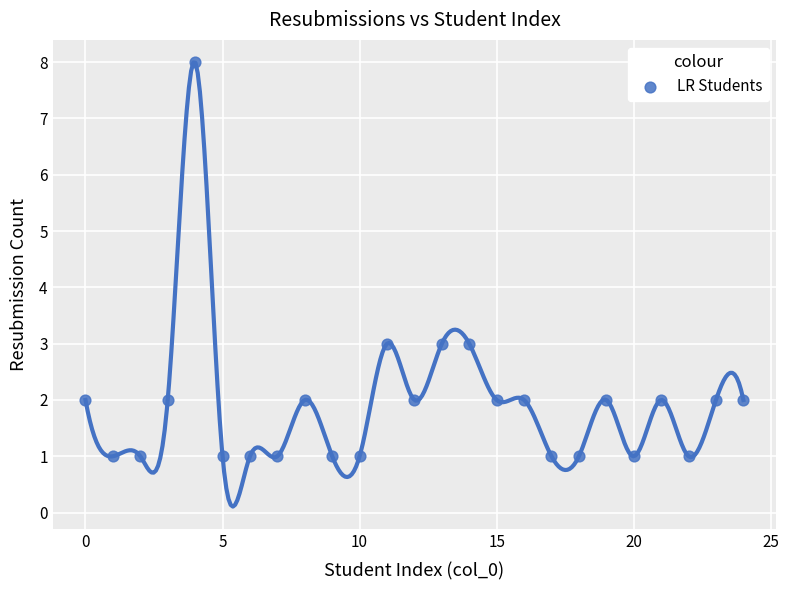

What is the range of X values (max minus min)?

24